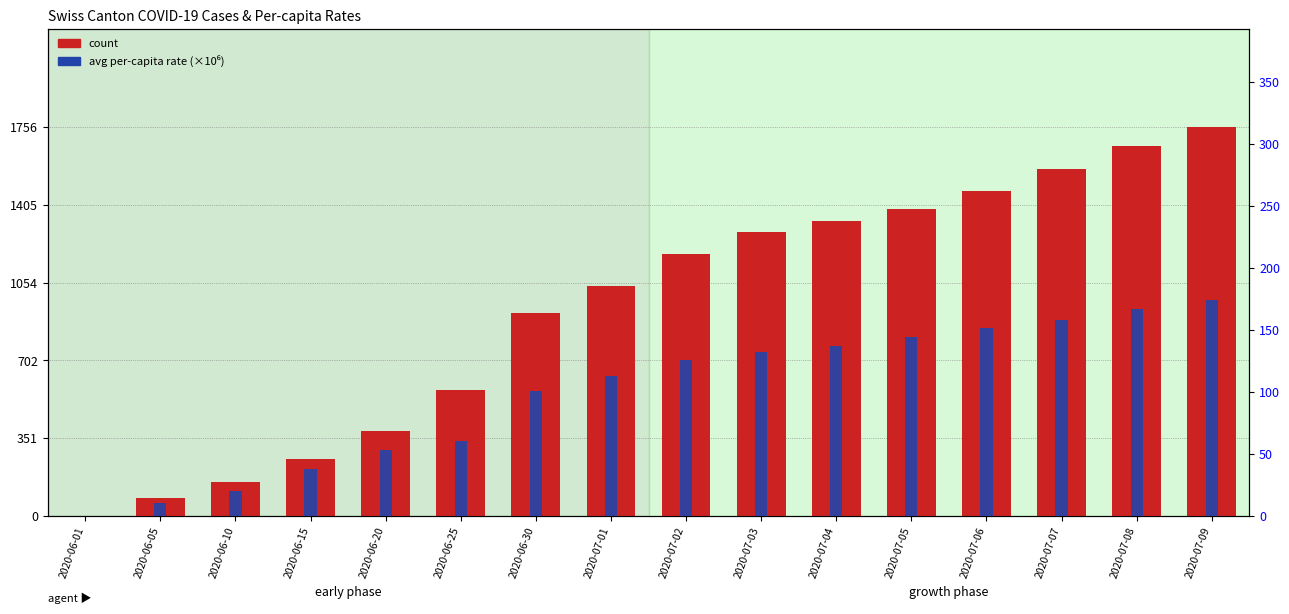

Which category has the highest value in the count series?

2020-07-09